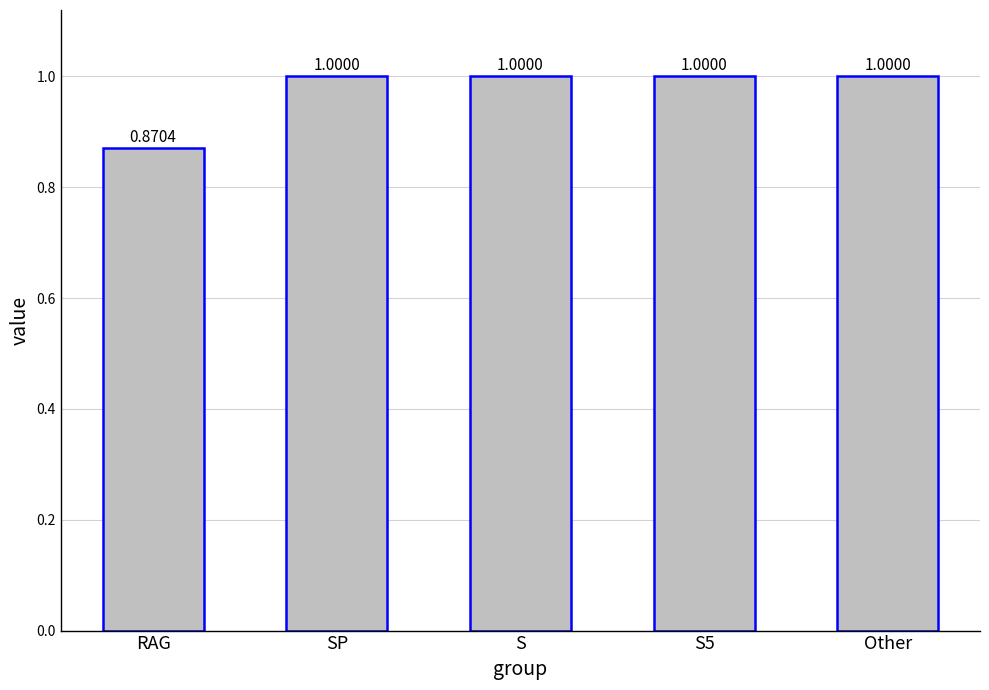

What is the average value?

1.0